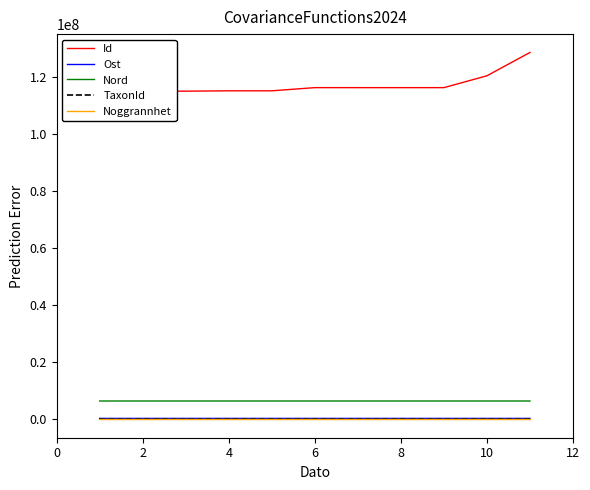

Is this an area chart (filled region under the line)?

No